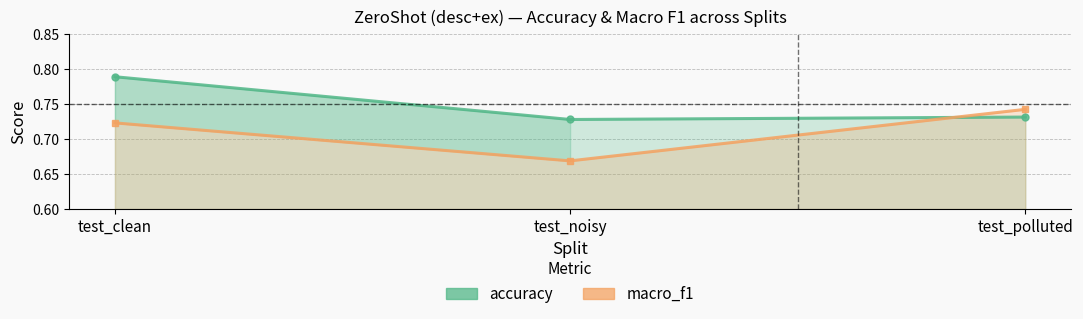

Reading left to right, what are all the values shown in this chart?

accuracy: test_clean=0.8	test_noisy=0.7	test_polluted=0.7
macro_f1: test_clean=0.7	test_noisy=0.7	test_polluted=0.7